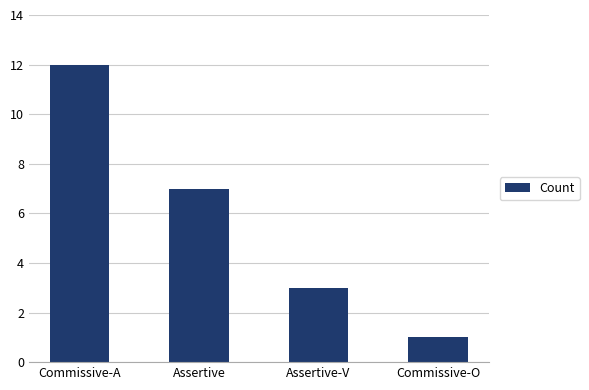

How many data points are less than 7?

2